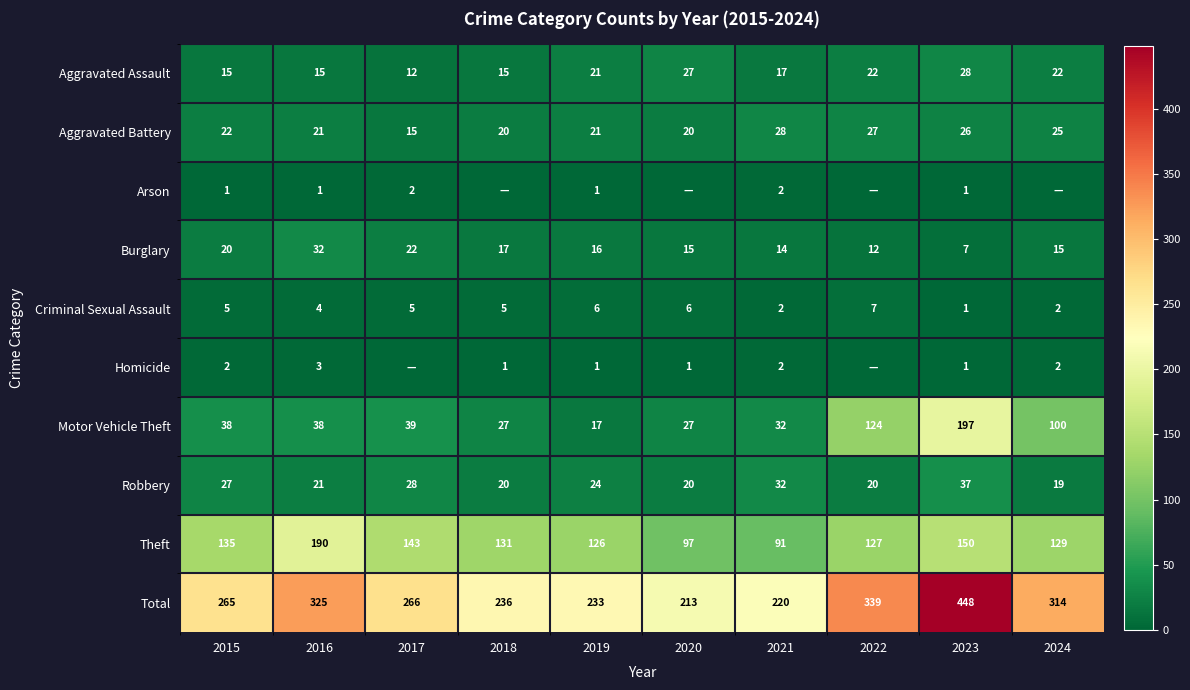

At how many categories does at least one series exceed 262?

6